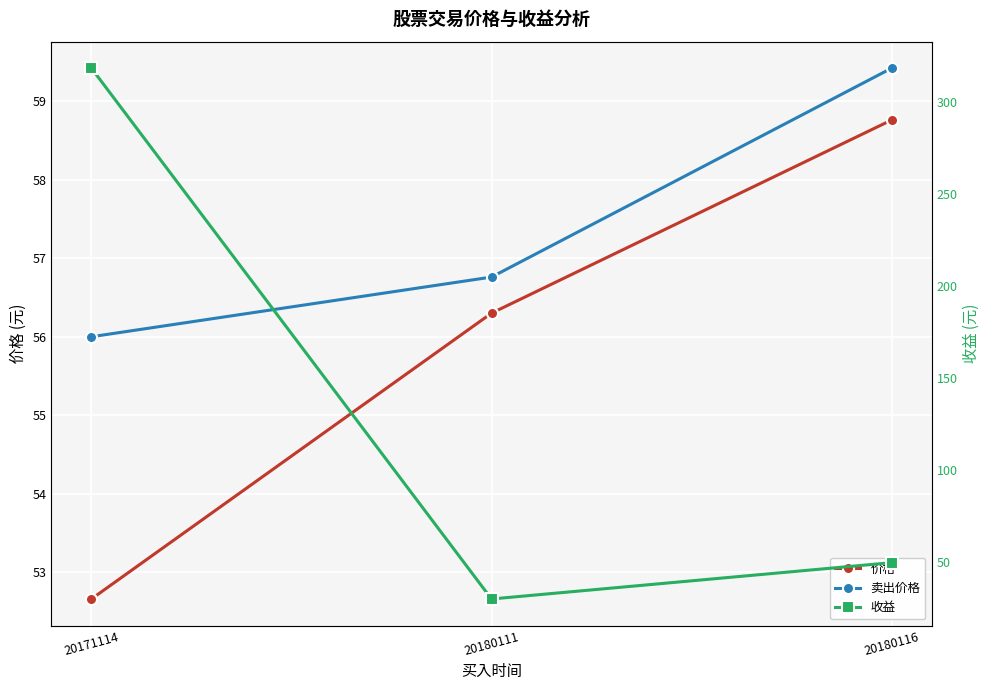

How many distinct data groups are displayed?

3